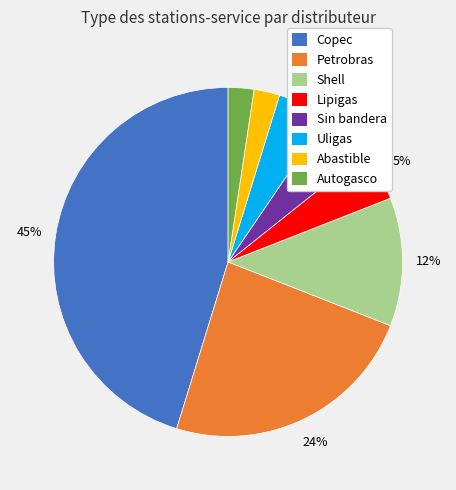

Is the sum of Uligas and Petrobras greater than half?

No